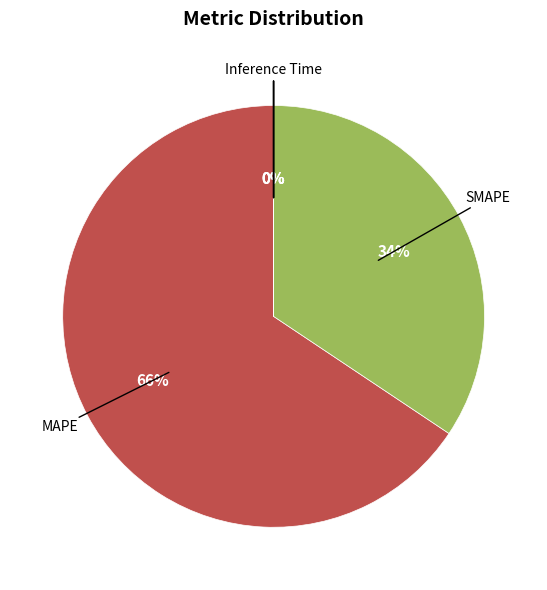

The SMAPE slice represents 34% of the pie. True or false?

True